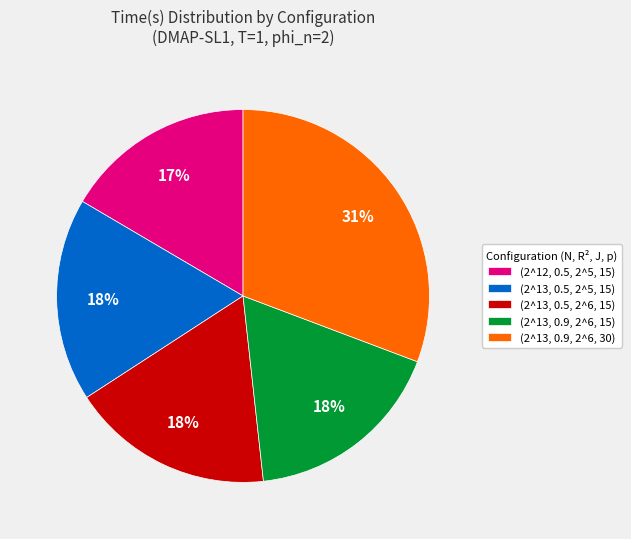

To the nearest percent, what percentage of the pie is (2^13, 0.9, 2^6, 15)?

18%